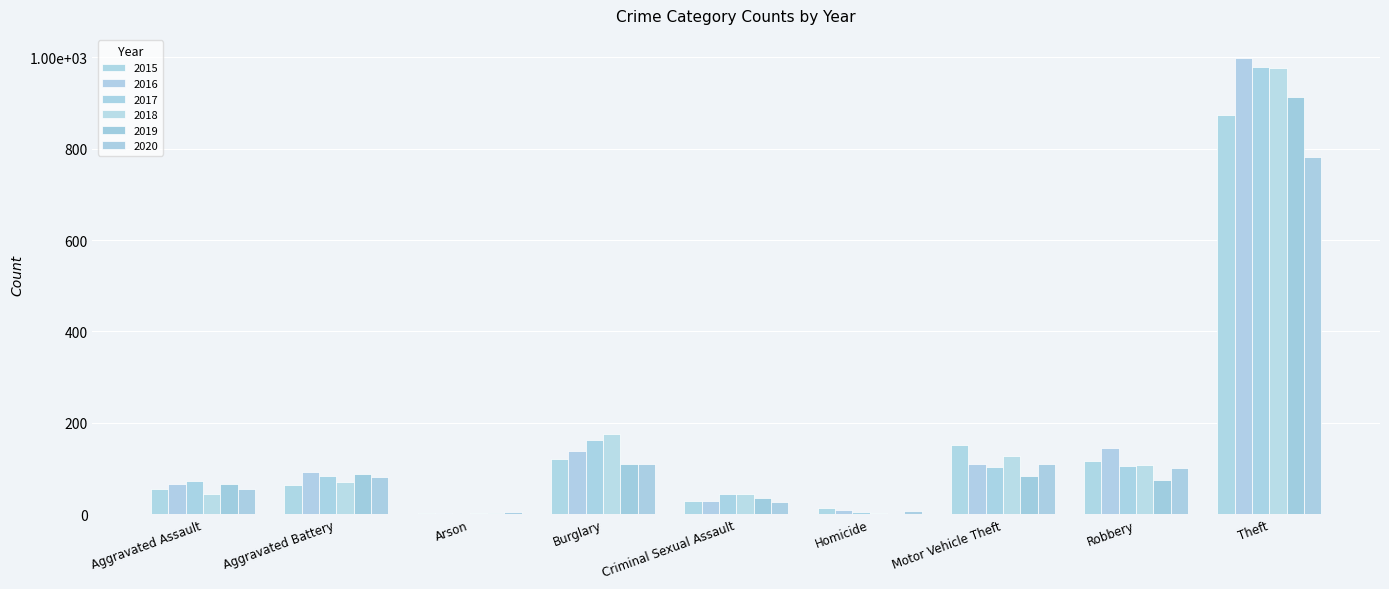

What is the value of the 2016 bar at the 3rd from the left?

2